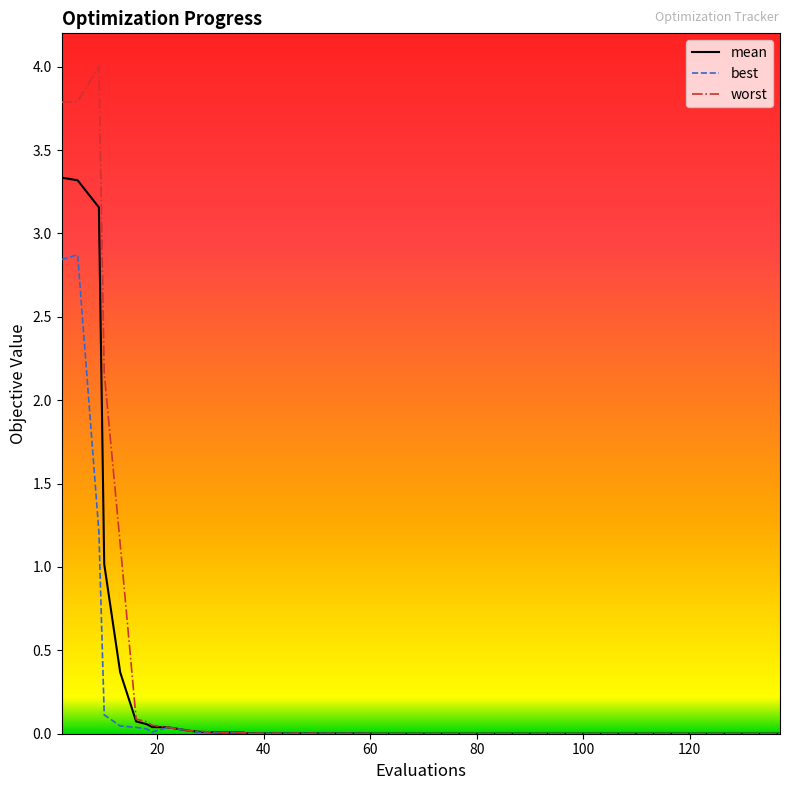

What is the greatest value displayed?

4.0